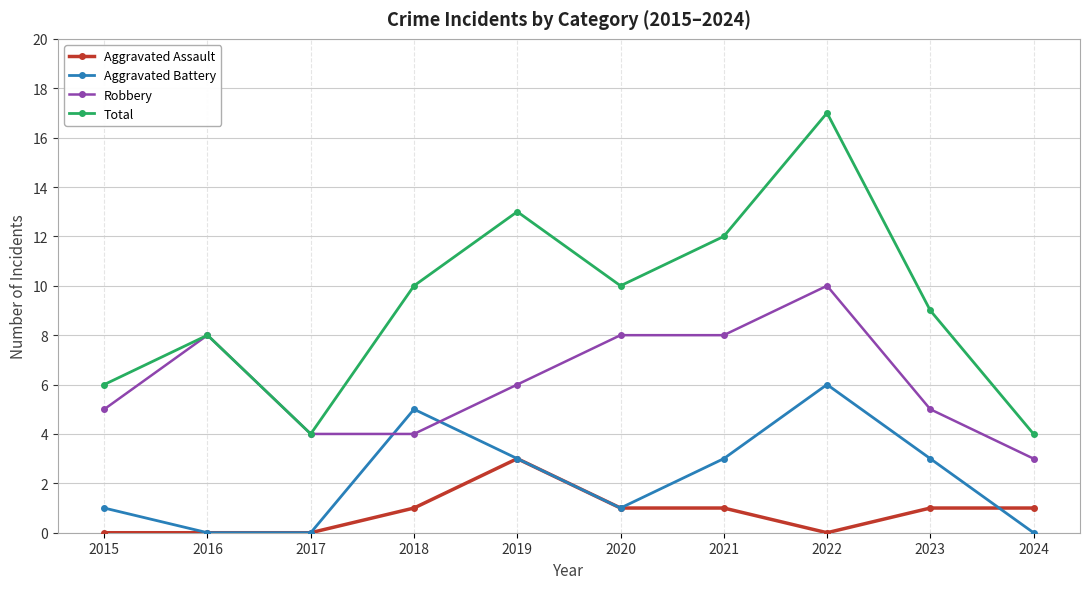

List the series in order of their overall mean, highest first.

Total, Robbery, Aggravated Battery, Aggravated Assault